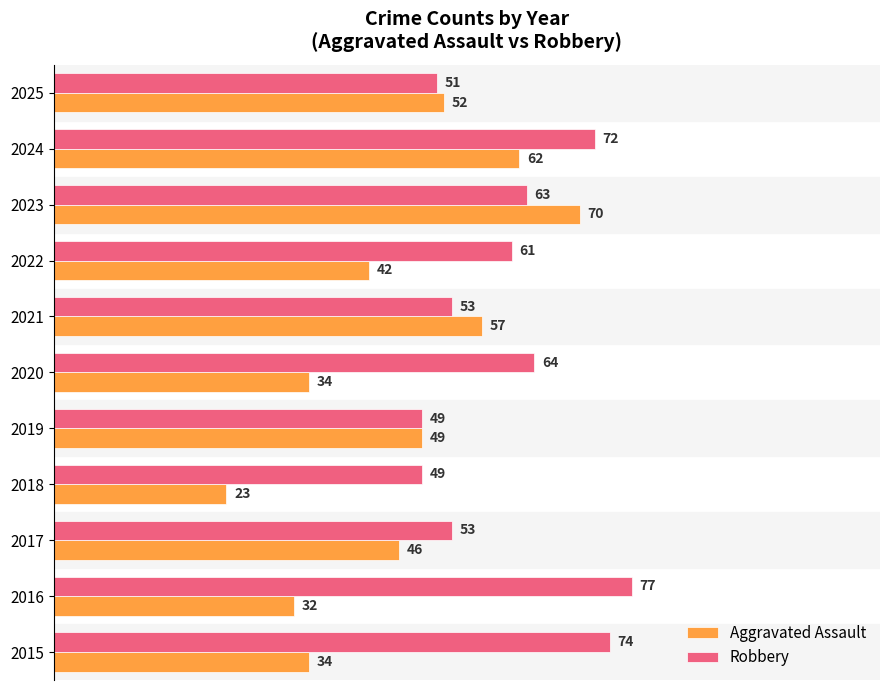

What is the smallest value displayed?

23